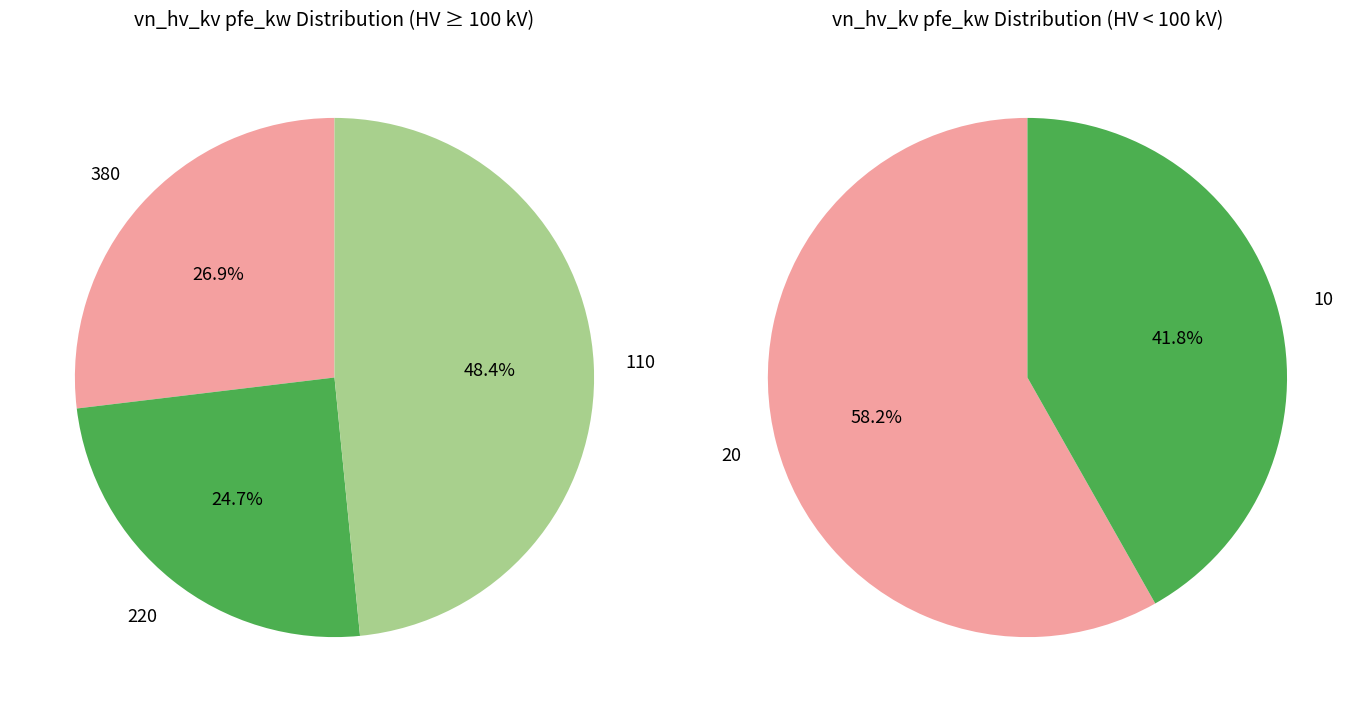

Between 10 and 110, which is larger?

110